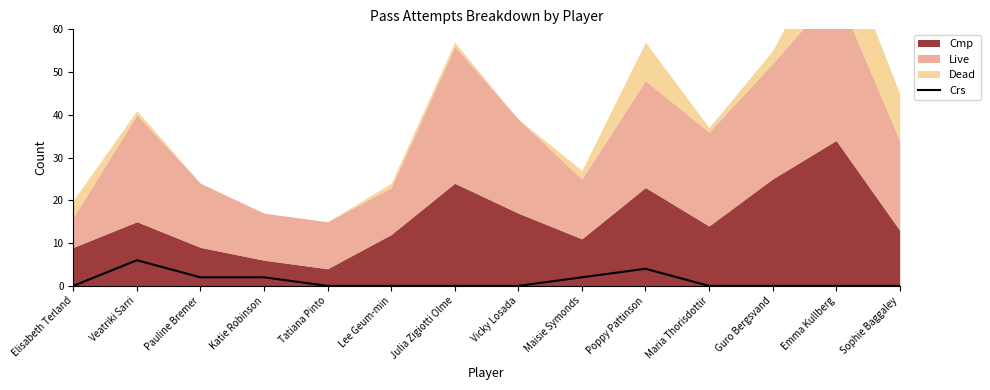

Reading left to right, what are all the values shown in this chart?

Elisabeth Terland=0	Veatriki Sarri=6	Pauline Bremer=2	Katie Robinson=2	Tatiana Pinto=0	Lee Geum-min=0	Julia Zigiotti Olme=0	Vicky Losada=0	Maisie Symonds=2	Poppy Pattinson=4	Maria Thorisdottir=0	Guro Bergsvand=0	Emma Kullberg=0	Sophie Baggaley=0